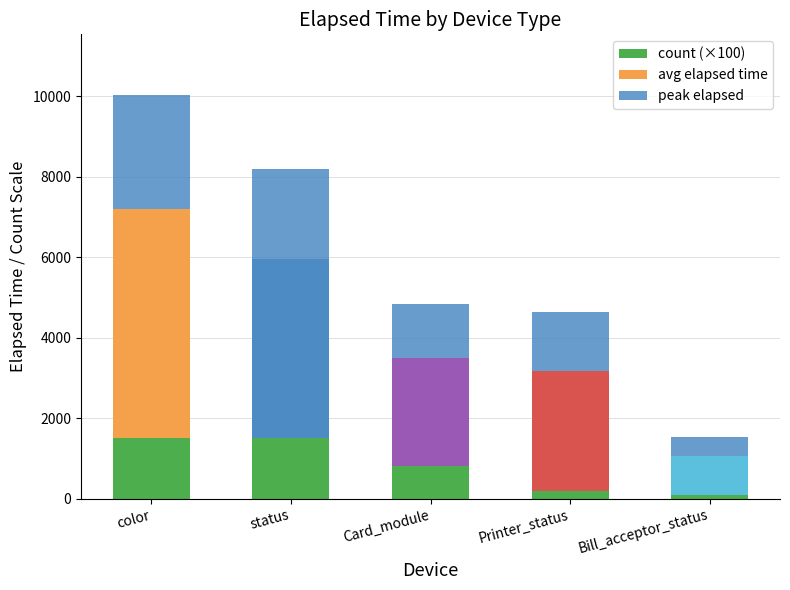

Where is avg elapsed time nearest to the value 3326?

Printer_status